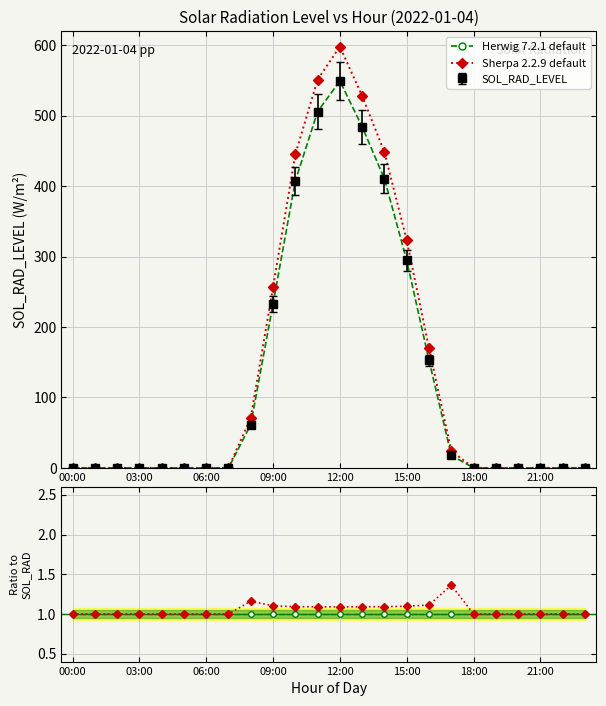

True or false: Sherpa ratio and Herwig ratio intersect in this chart.

False